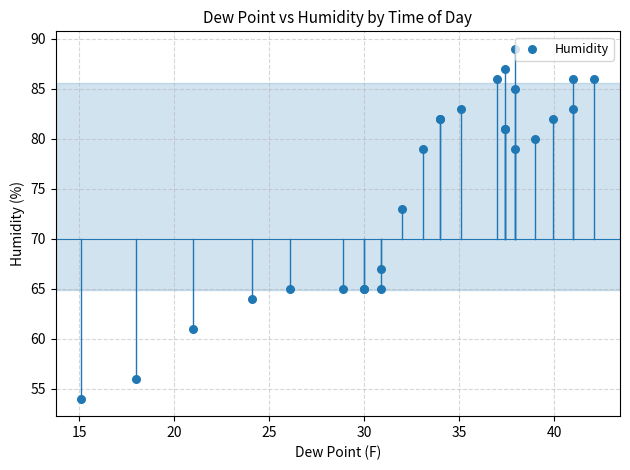

What Y value in the scatter plot is closest to 71?

73